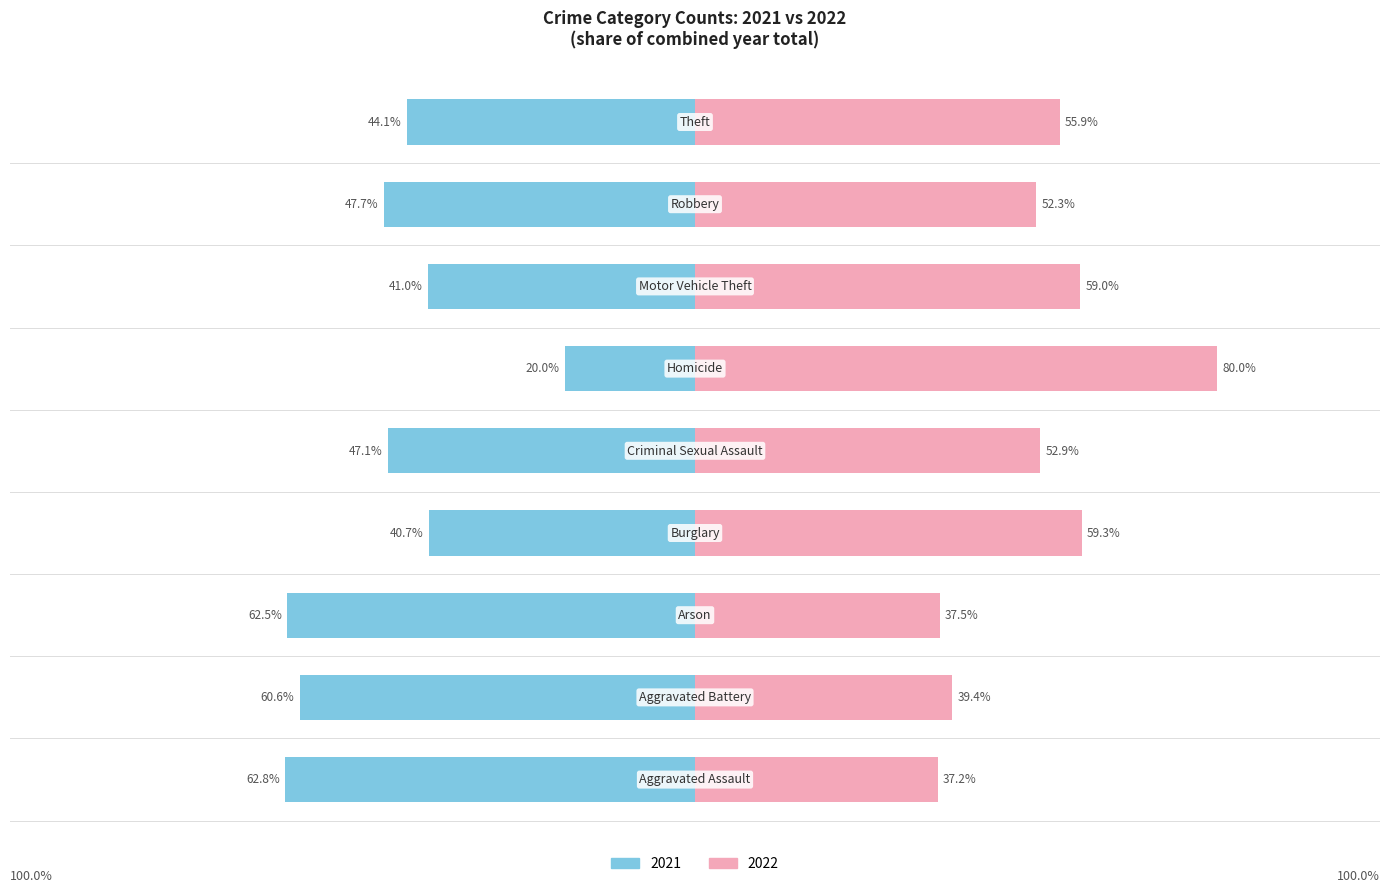

What position from the right is Burglary?

6